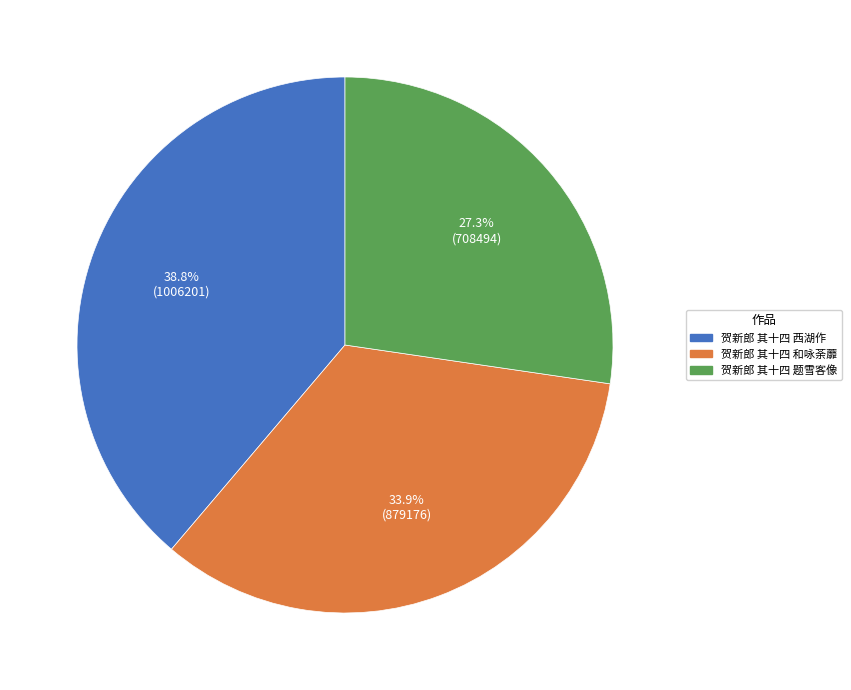

Does any single category account for the majority?

No